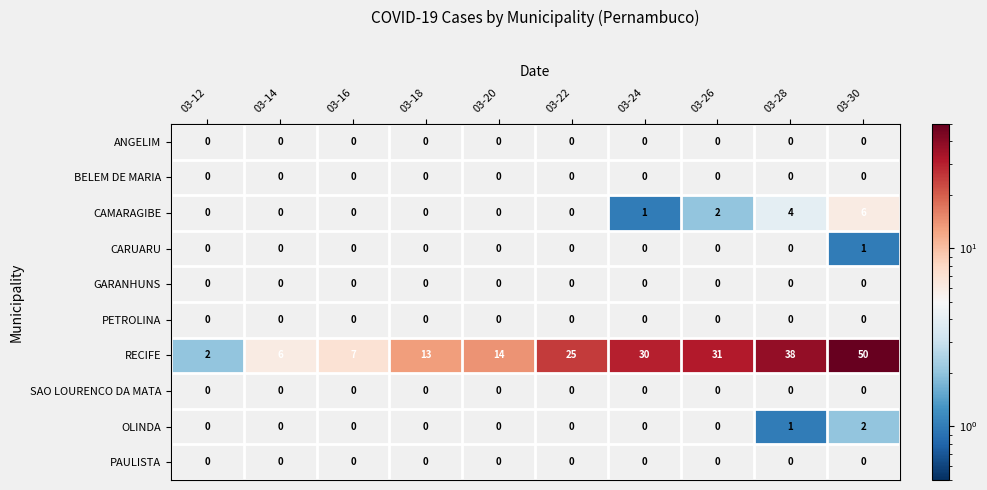

At which category is the sum across all series the highest?

03-30